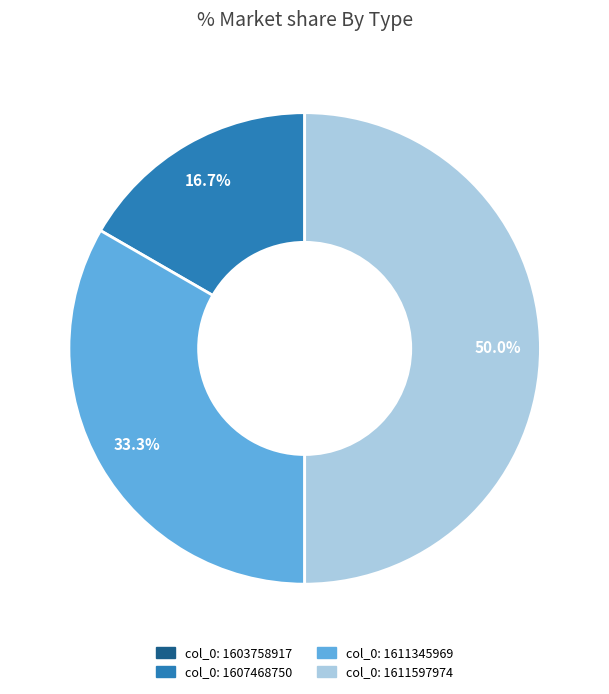

How much of the chart is everything except col_0: 1611345969?

66.7%